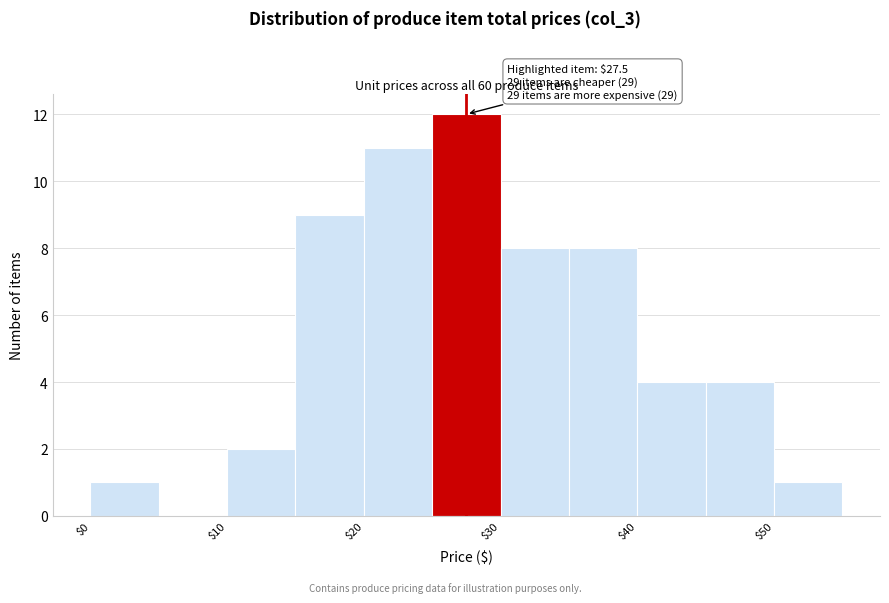

Which range on the x-axis has the tallest bar?

25 to 30